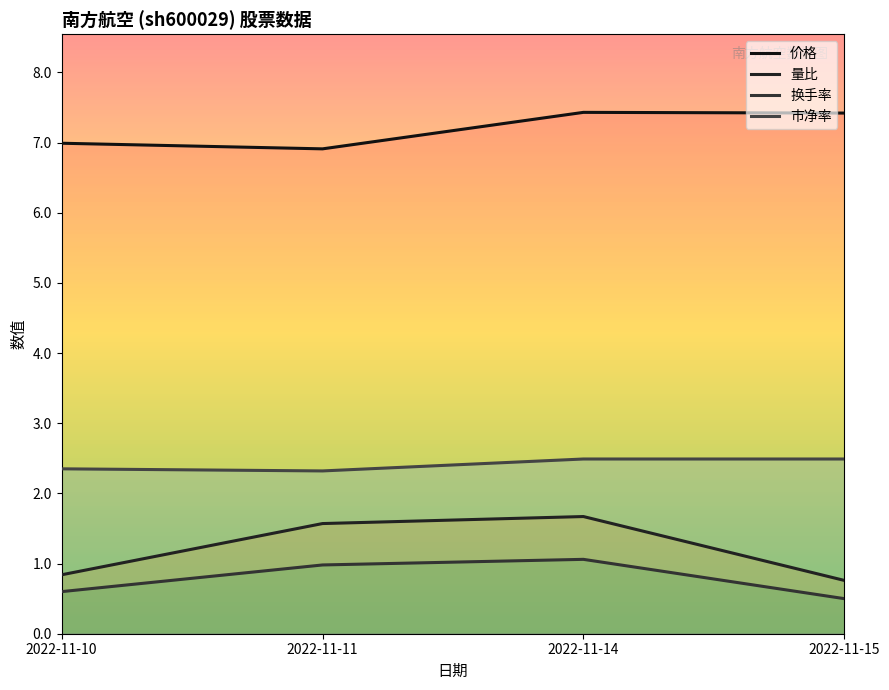

Reading left to right, transcribe all the data shown in this chart.

价格: 7.0	6.9	7.4	7.4
量比: 0.8	1.6	1.7	0.8
换手率: 0.6	1.0	1.1	0.5
市净率: 2.4	2.3	2.5	2.5